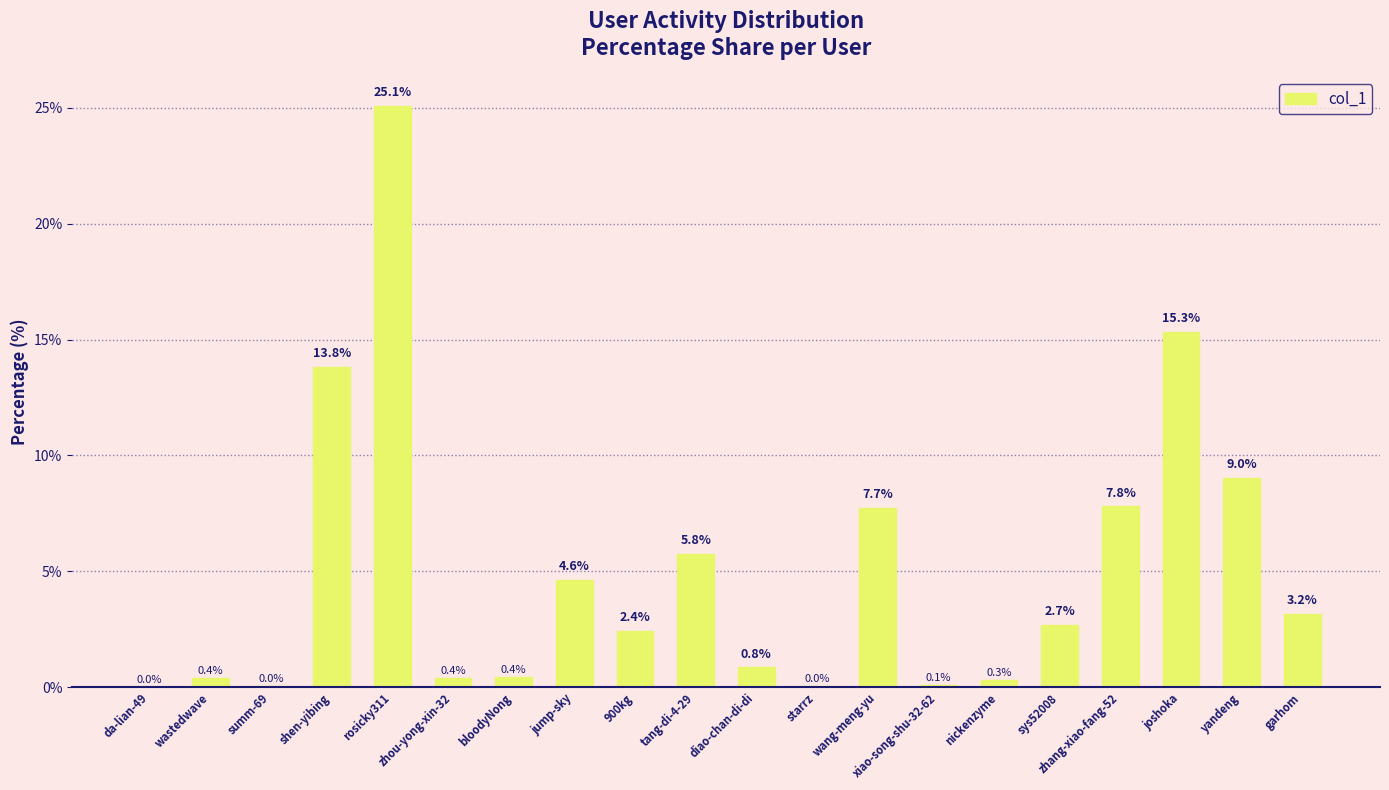

The chart shows a value of 2.1 at jump-sky. True or false?

False